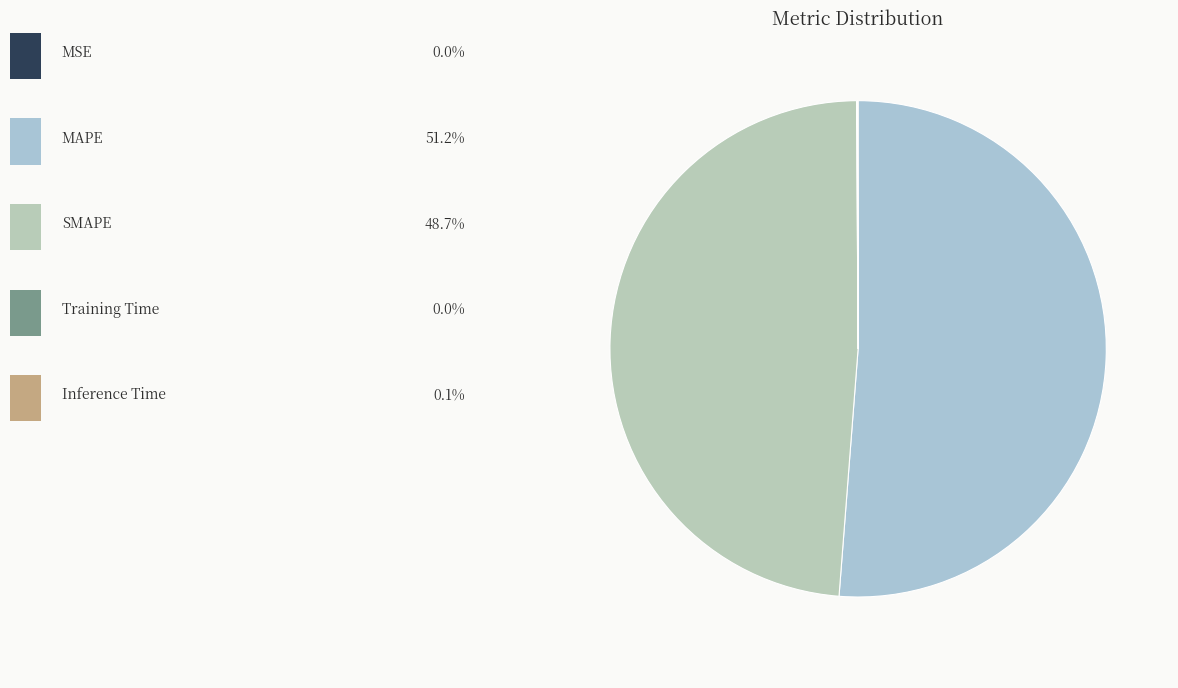

How many segments does this pie chart have?

5